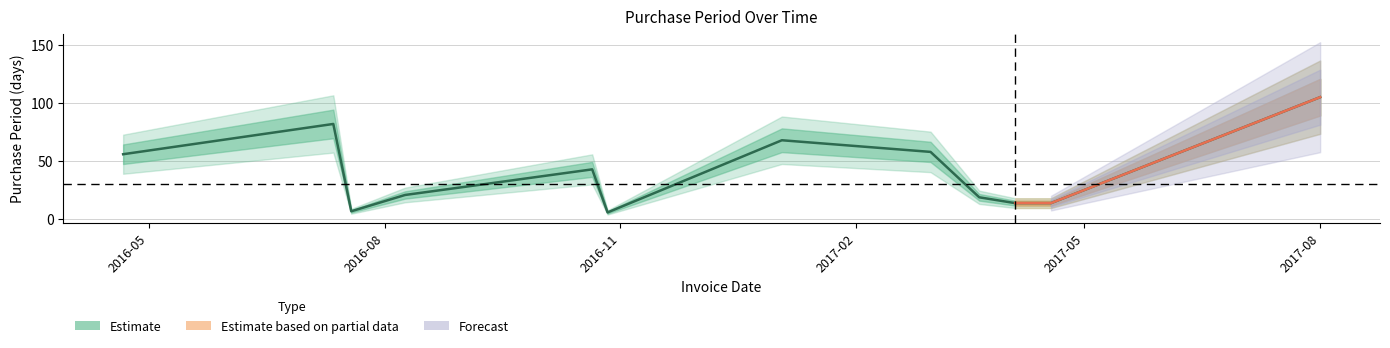

Which has a higher value, 2016-10-21 or 2016-04-21?

2016-04-21